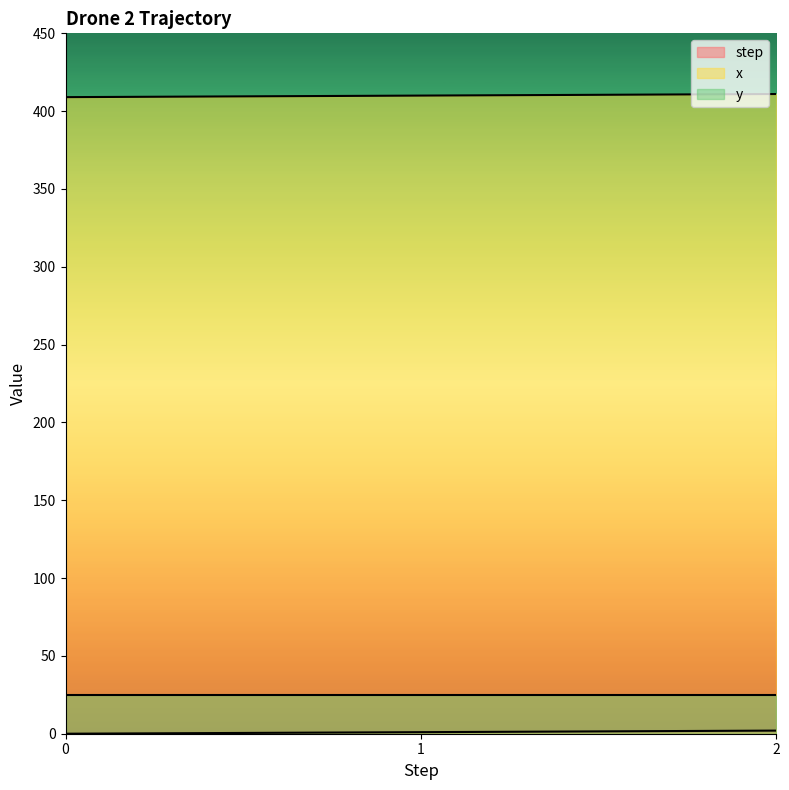

The step series shows 1 at 1. True or false?

True